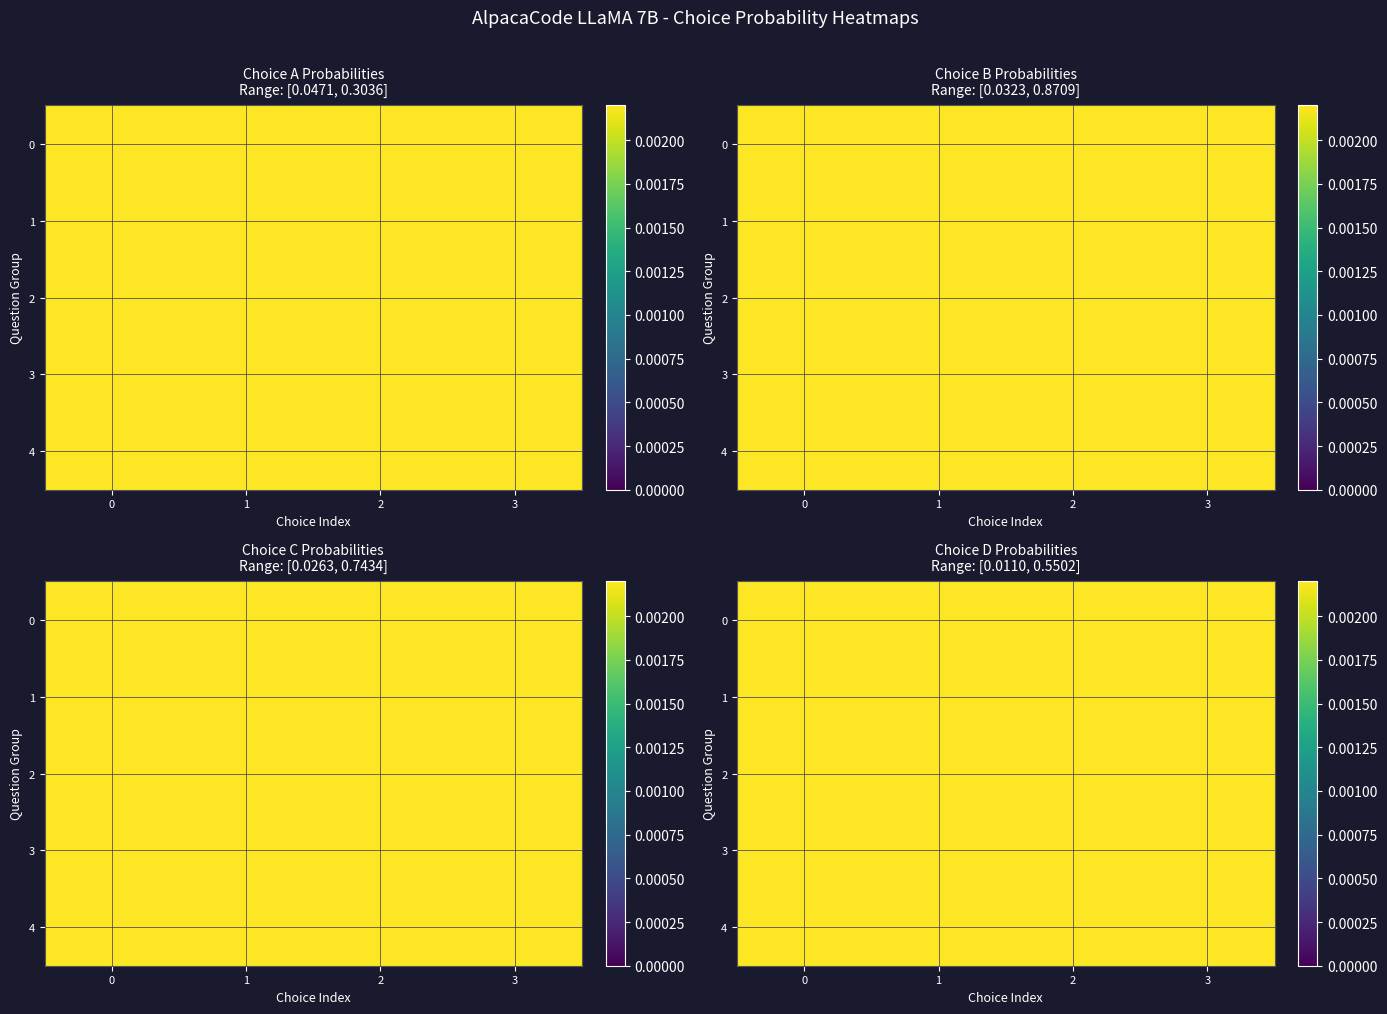

What is the sum of all 1 values?

1.1